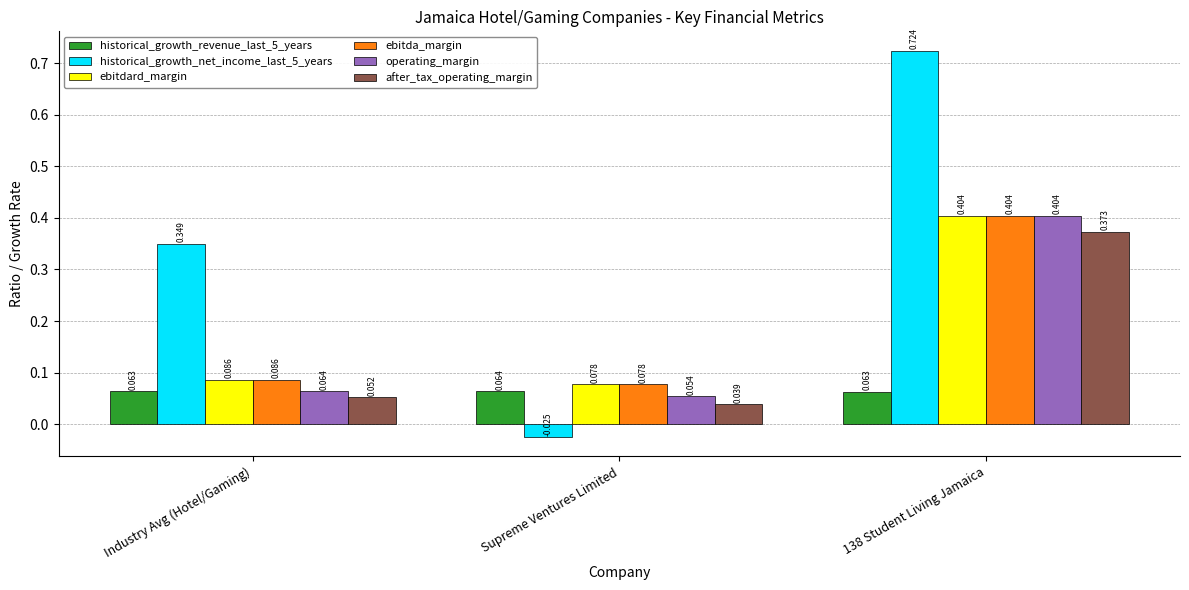

Which series changed the most between Industry Avg (Hotel/Gaming) and Supreme Ventures Limited?

historical_growth_net_income_last_5_years